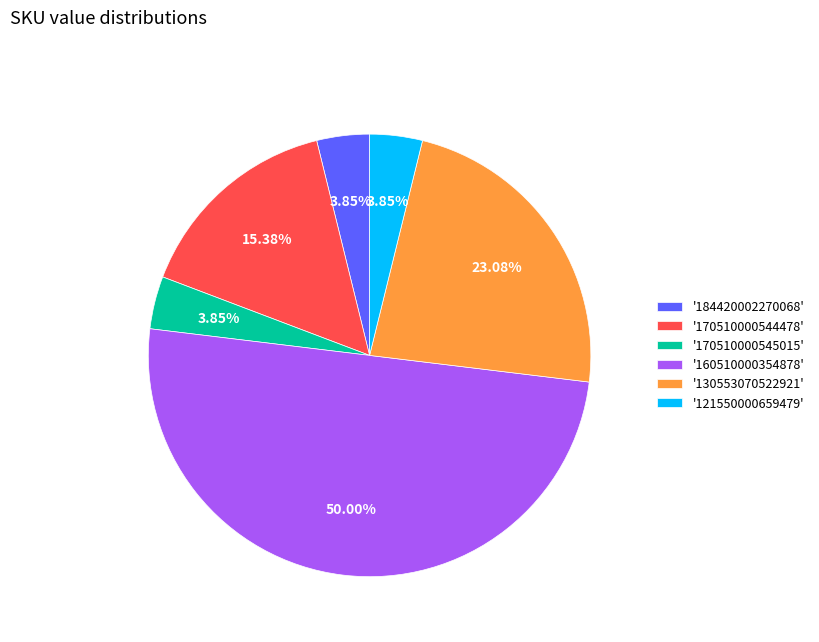

Combined, do '160510000354878' and '184420002270068' account for over 50%?

Yes